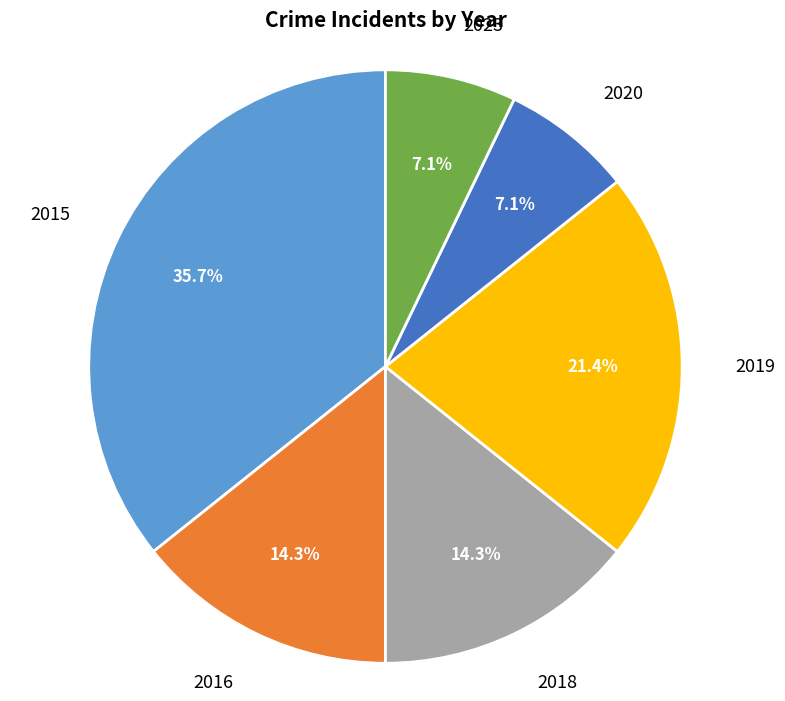

Is there any slice that represents more than half of the pie?

No